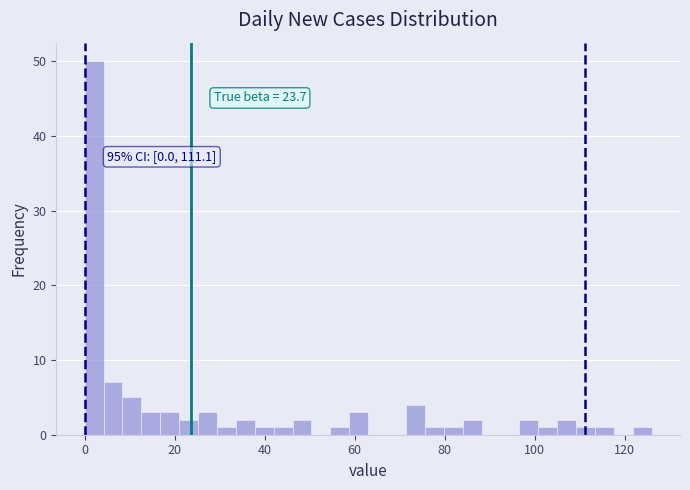

Read against the x-axis, roughly where is the centre of the tallest bar?

2